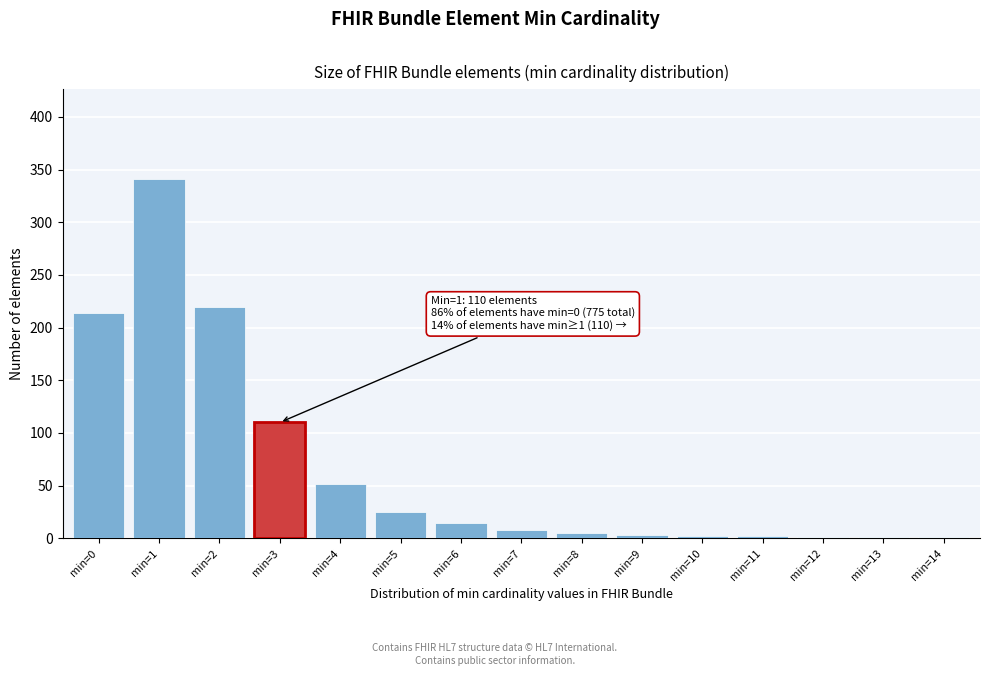

The value at min=2 is 296. True or false?

False